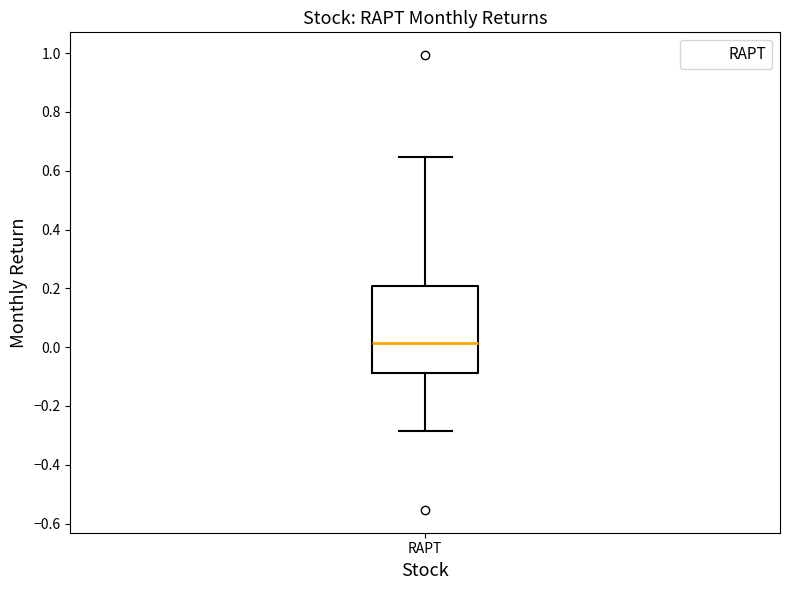

Read this box plot against the y-axis: the position of the median line, the range covered by the box, and the ends of both whiskers. The values are not printed on the chart, so give them approximately, as read against the axis.

median 0.02, box -0.08 to 0.20, whiskers -0.28 to 0.64